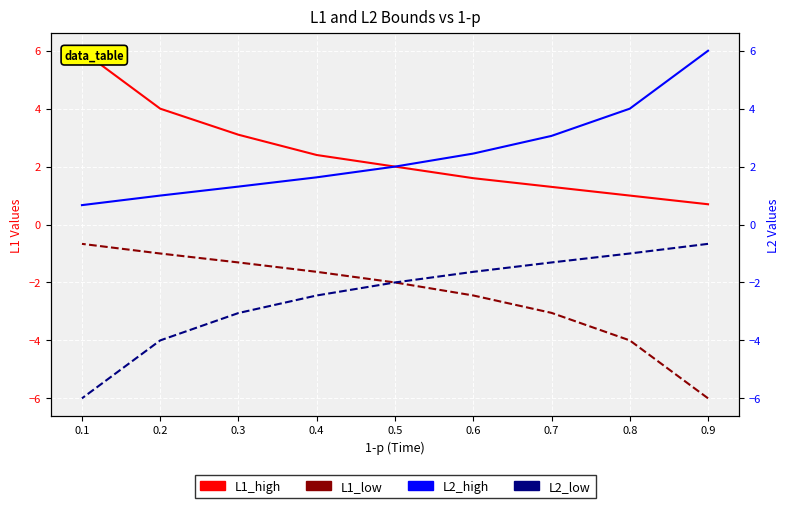

True or false: L2_low has more than 1 points higher than both neighbors.

False